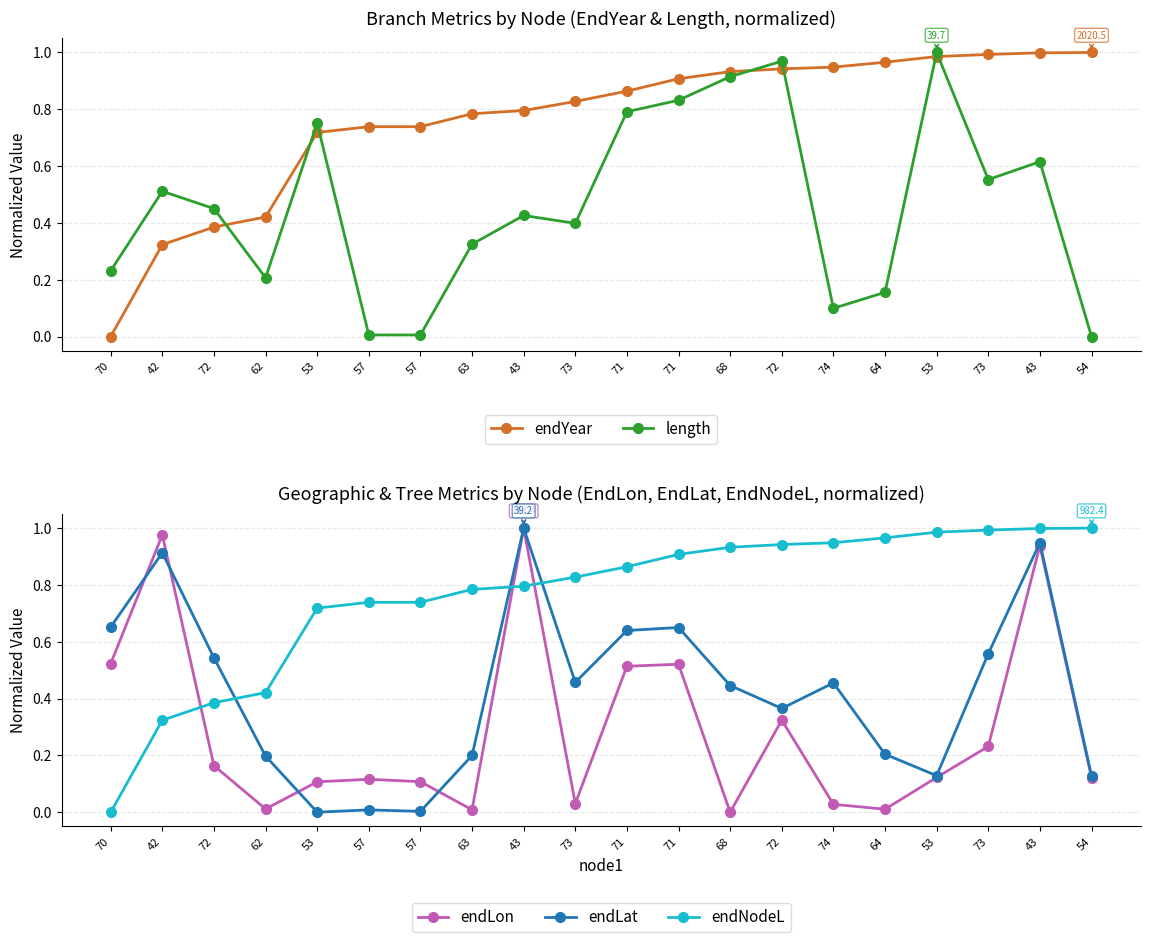

What is the label of the 1st point from the right?

54